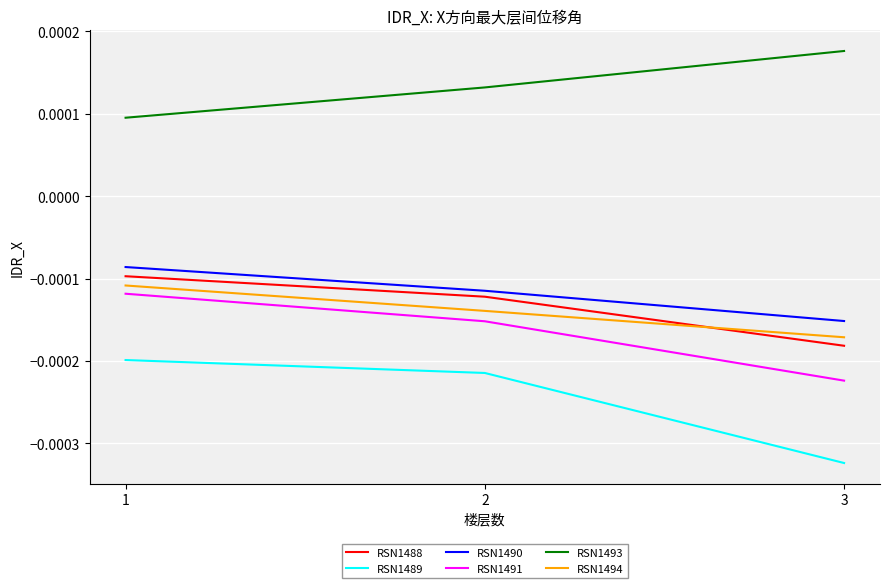

Count the number of categories in the chart.

3